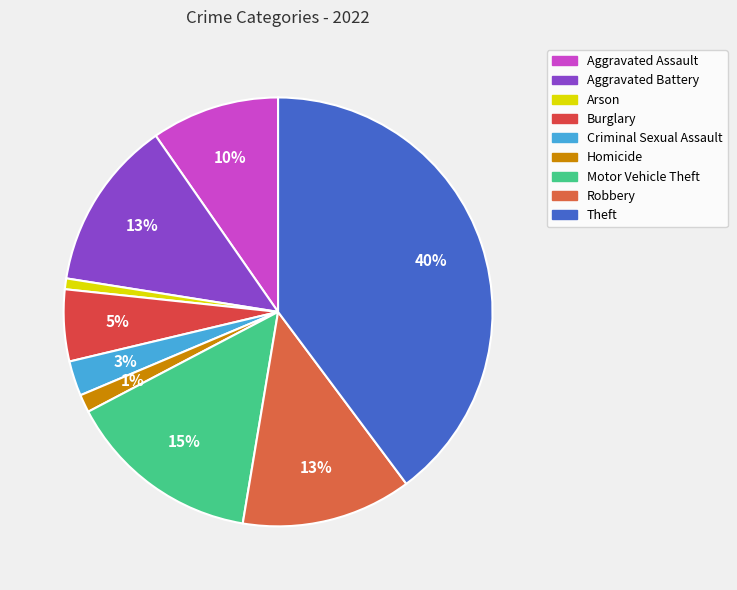

Does Arson account for over 50% of the chart?

No